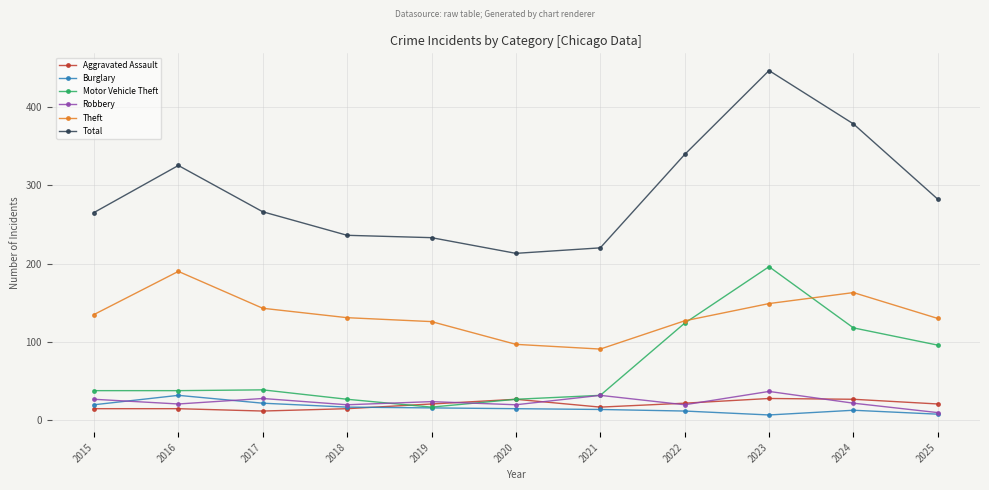

Where is the first local maximum for Burglary?

2016